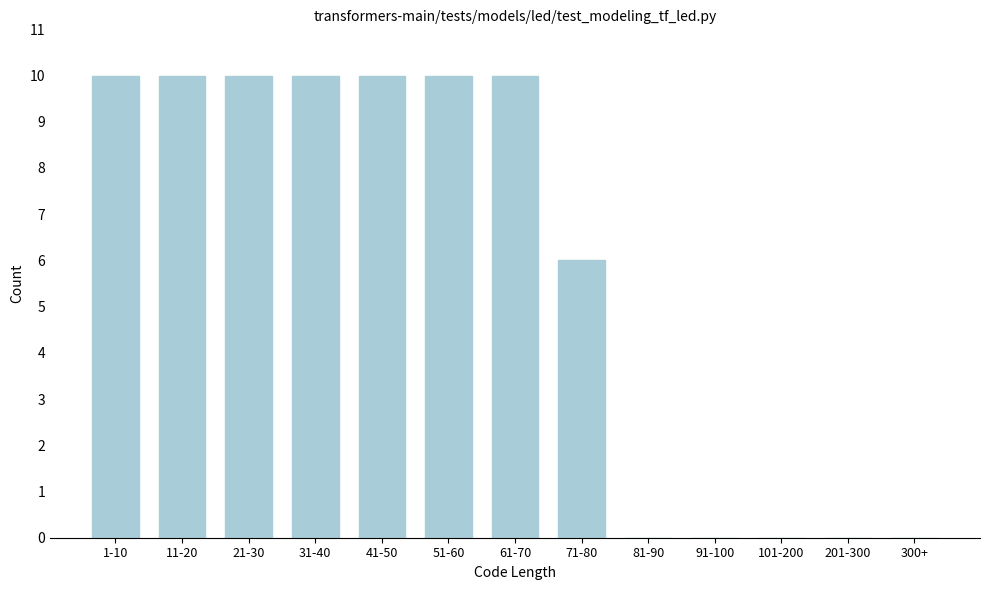

Reading left to right, what are all the values shown in this chart?

1-10=10	11-20=10	21-30=10	31-40=10	41-50=10	51-60=10	61-70=10	71-80=6	81-90=0	91-100=0	101-200=0	201-300=0	300+=0